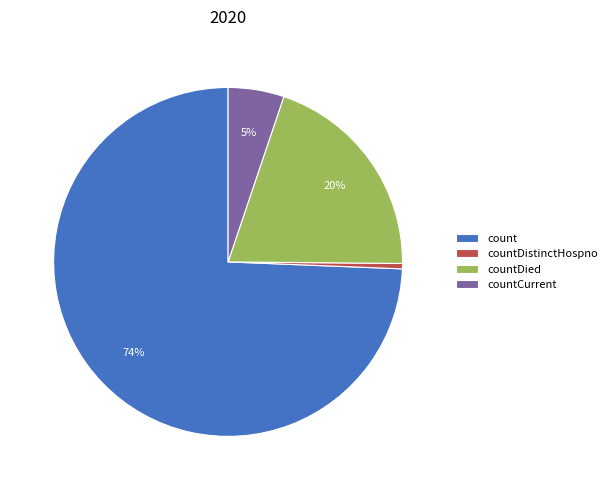

Is the sum of count and countDistinctHospno greater than half?

Yes